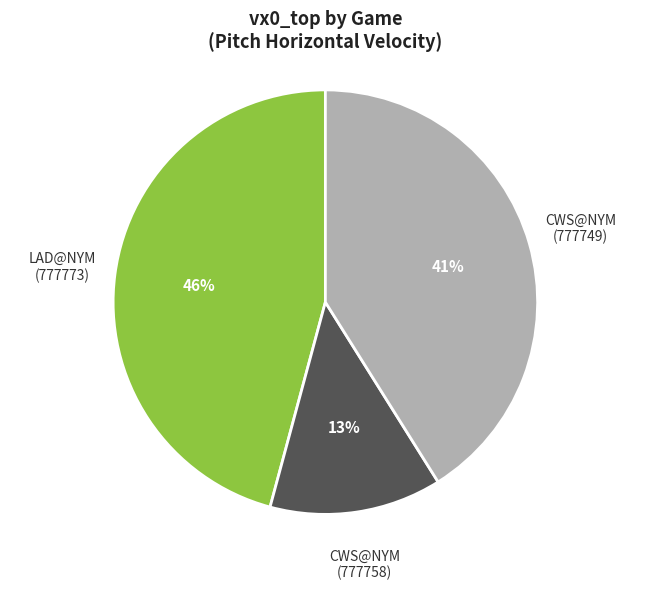

Is it true that CWS@NYM (777749) is 41% of the pie?

True